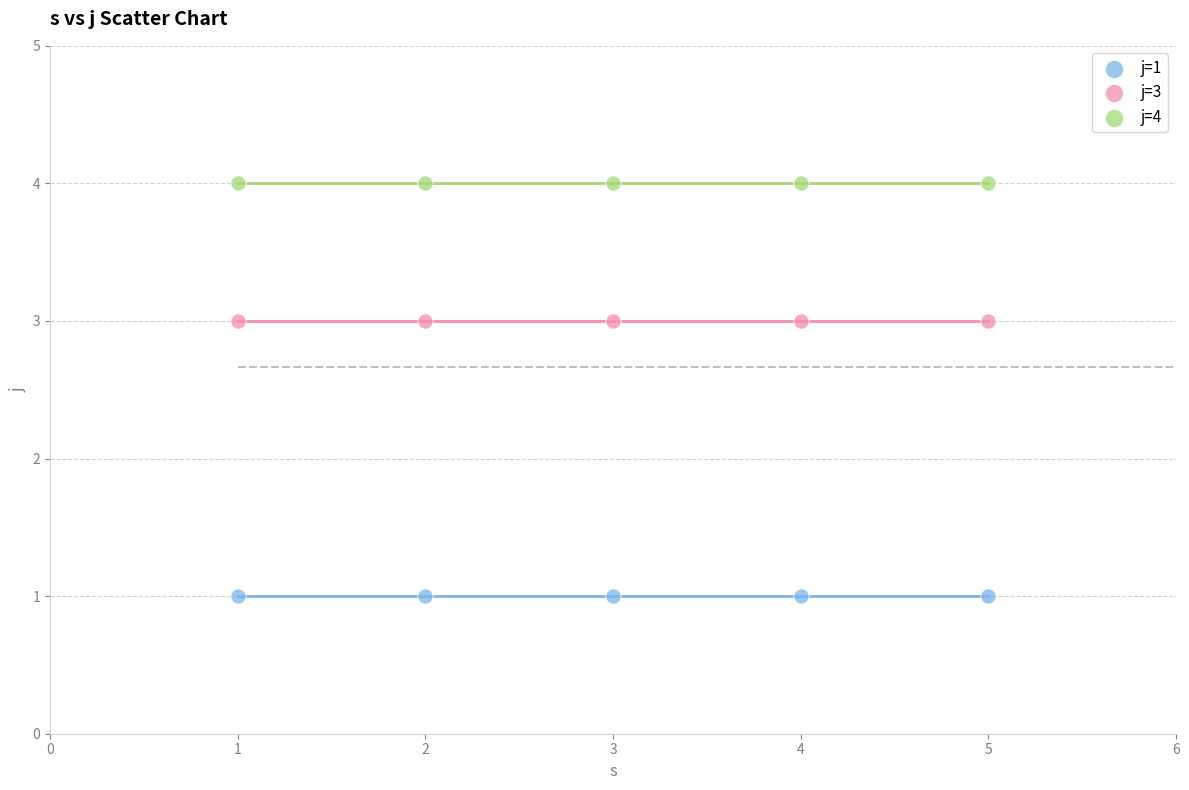

Which series reaches the minimum Y coordinate?

j=1